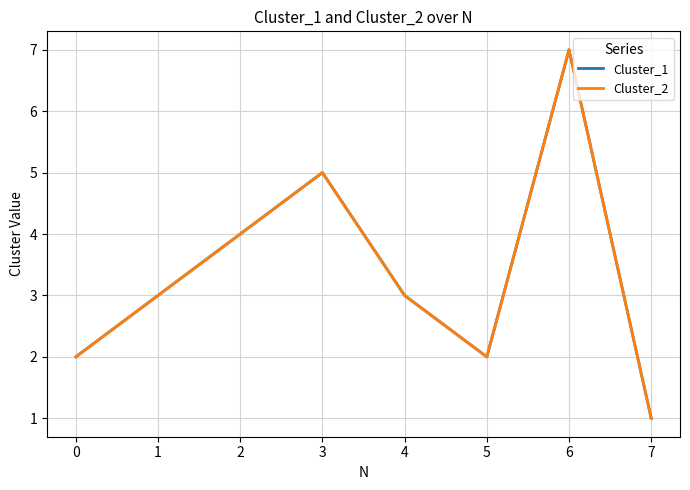

Which series changed the most between 0 and 4?

Cluster_1